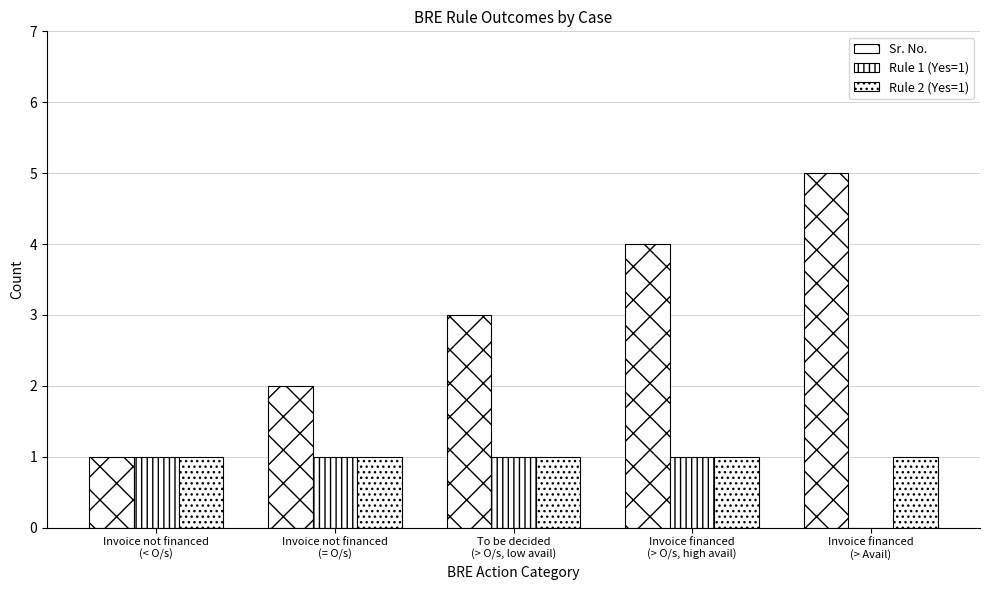

How many categories are shown in the chart?

5